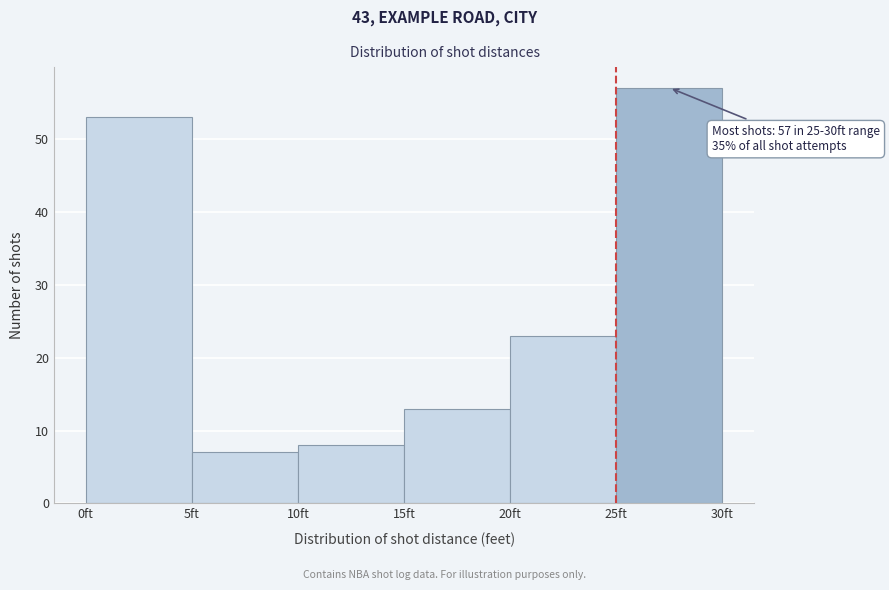

Which range on the x-axis has the tallest bar?

25 to 30